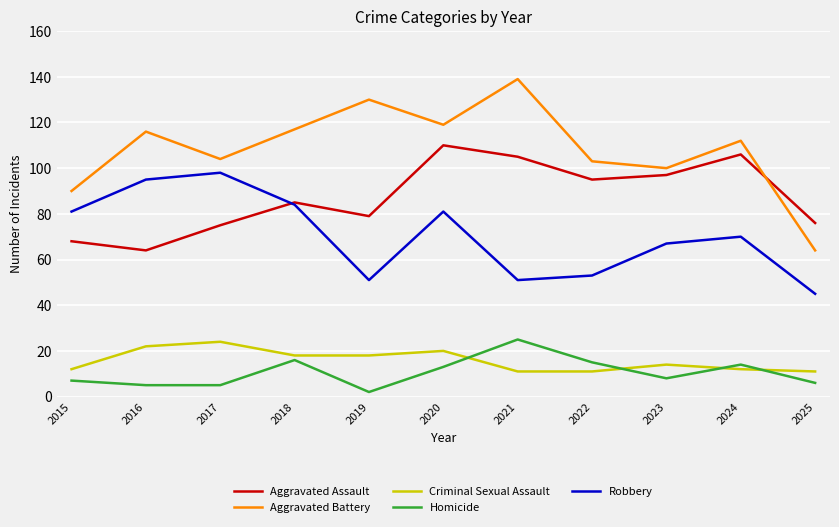

What is the difference between the highest and lowest values at 2025?

70